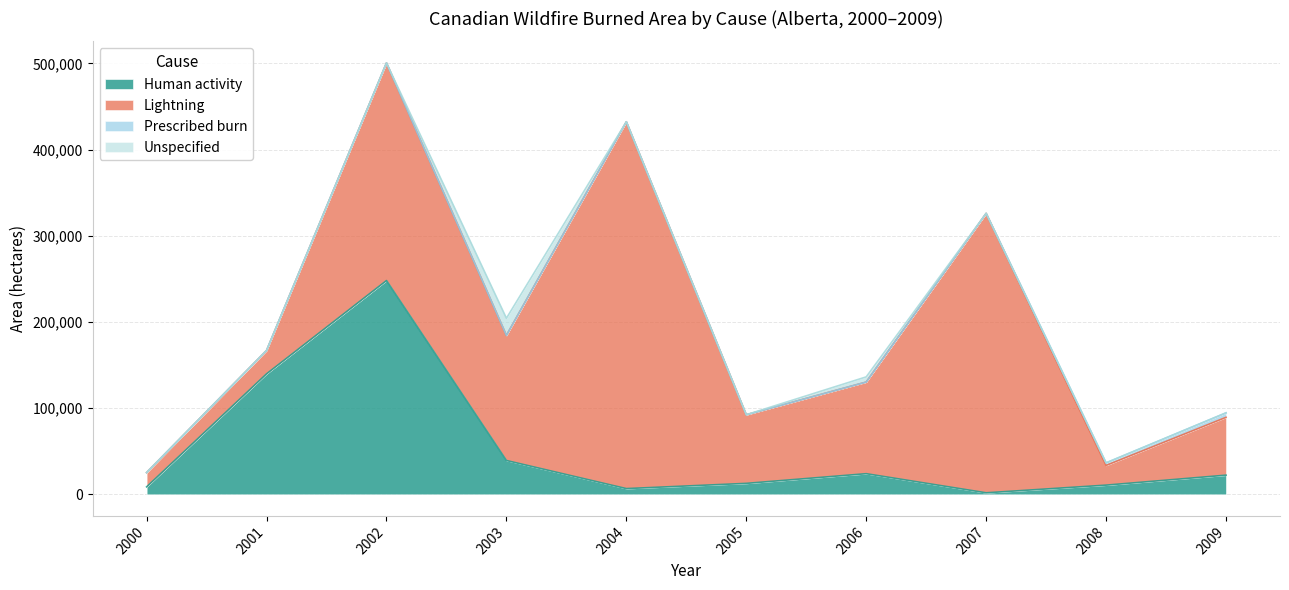

At which category is the sum across all series the highest?

2002